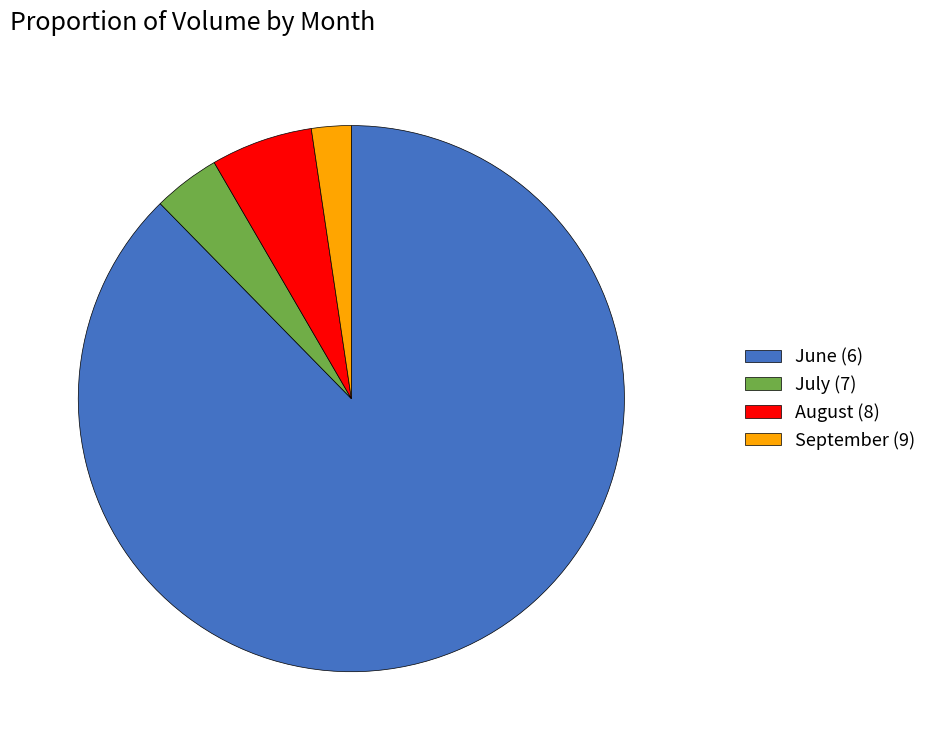

The August (8) slice represents 1% of the pie. True or false?

False